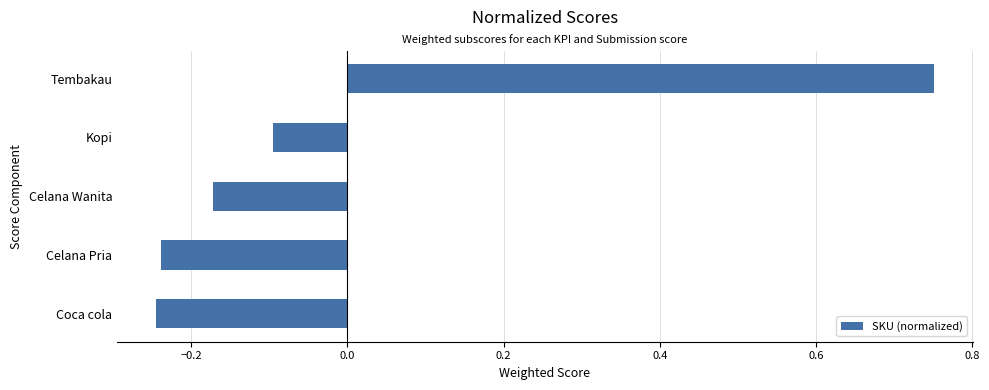

Which category has the highest value across all series?

Tembakau